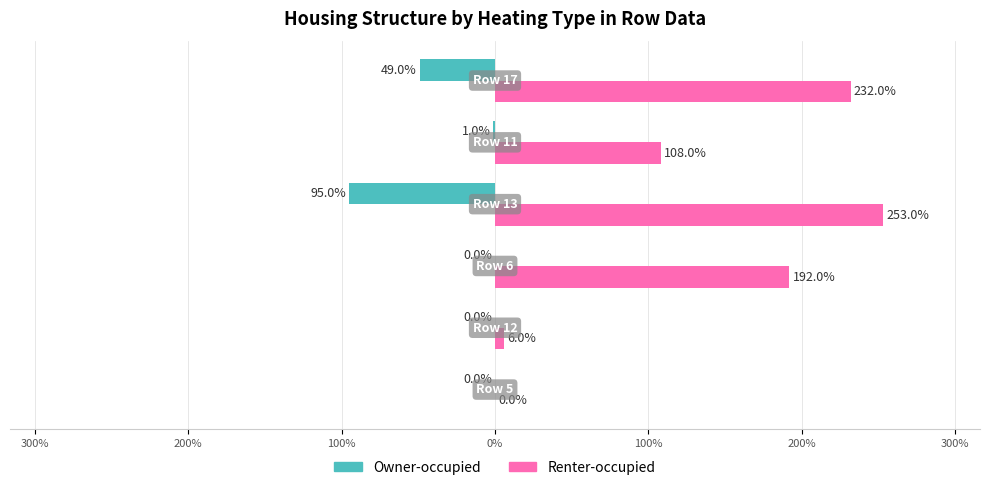

What are all the series names shown in the legend?

Owner-occupied, Renter-occupied